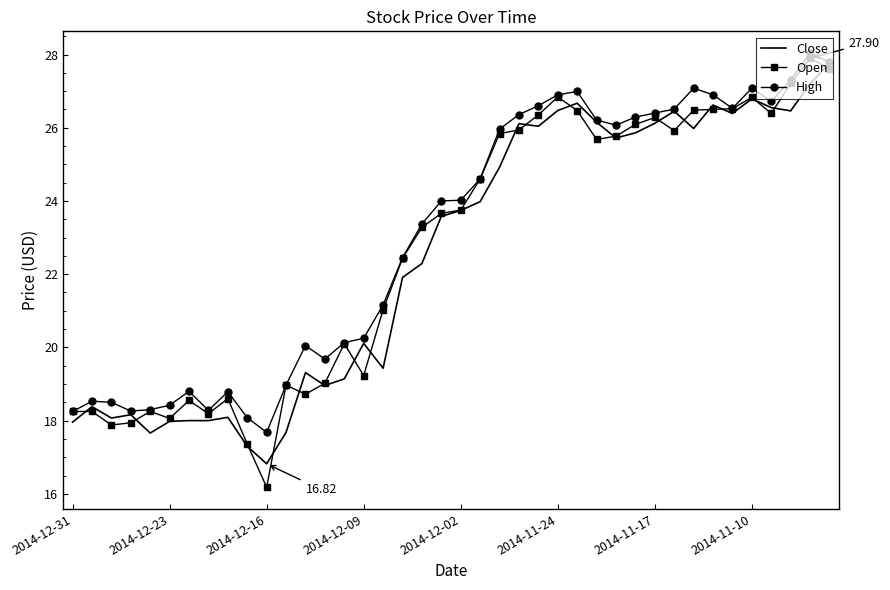

Which series has the widest spread of values?

Open